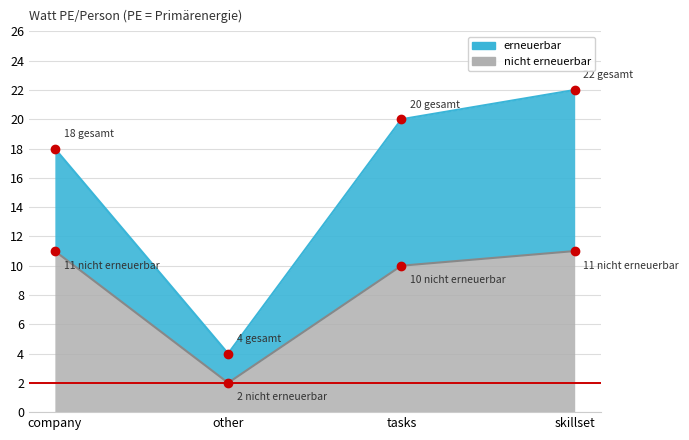

The chart shows a value of 6 at skillset. True or false?

False